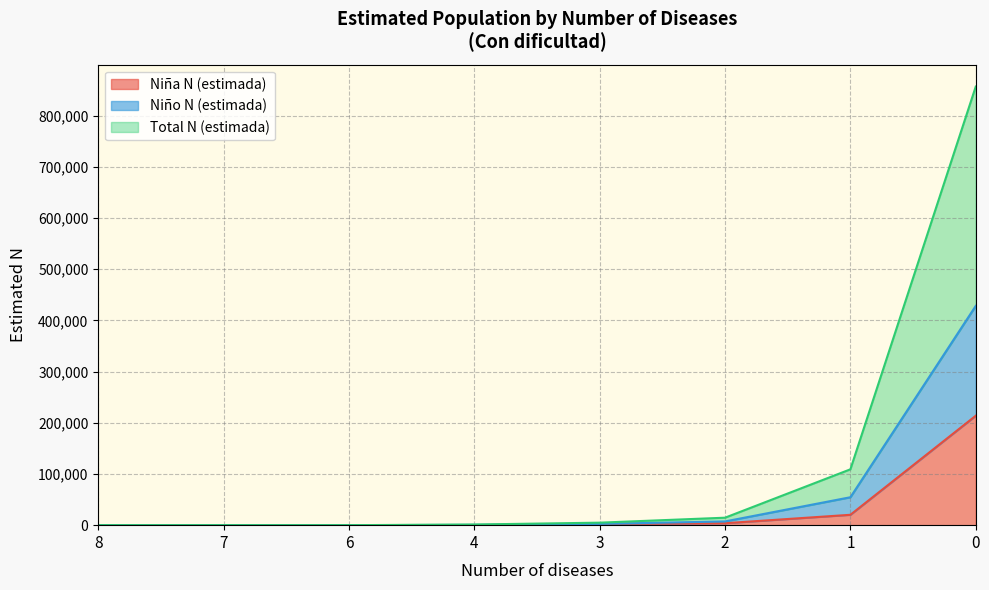

What are all the series names shown in the legend?

Niña N (estimada), Niño N (estimada), Total N (estimada)